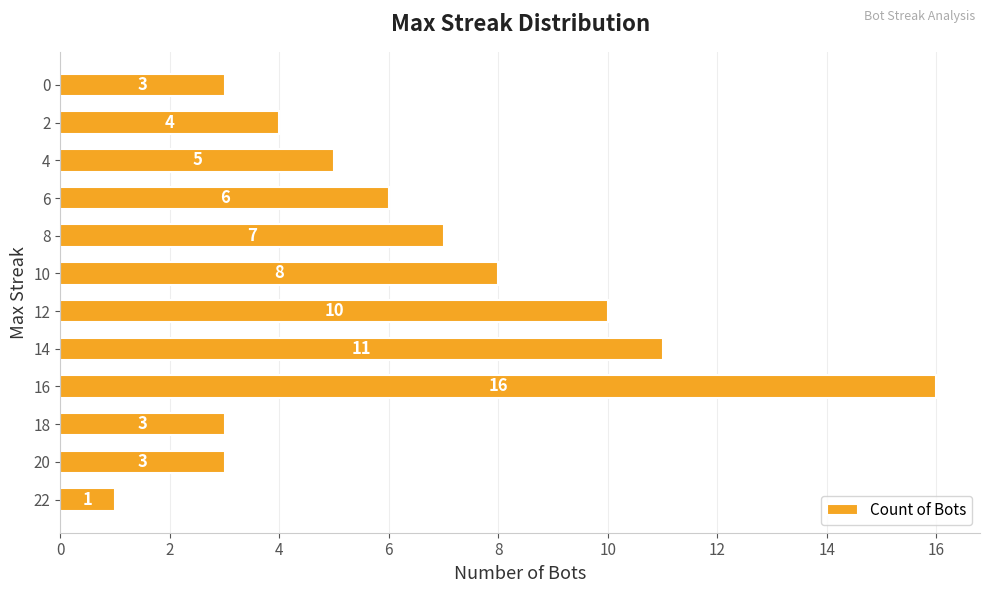

How many distinct data groups are displayed?

1